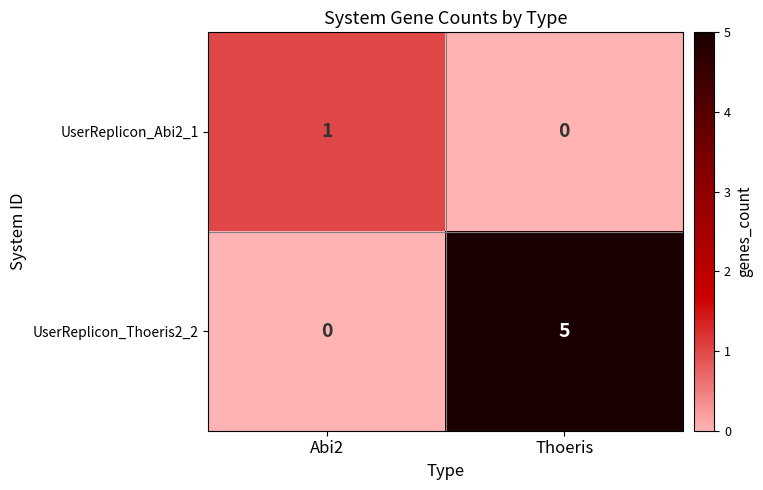

Rank the series at Thoeris from highest to lowest value.

UserReplicon_Thoeris2_2, UserReplicon_Abi2_1